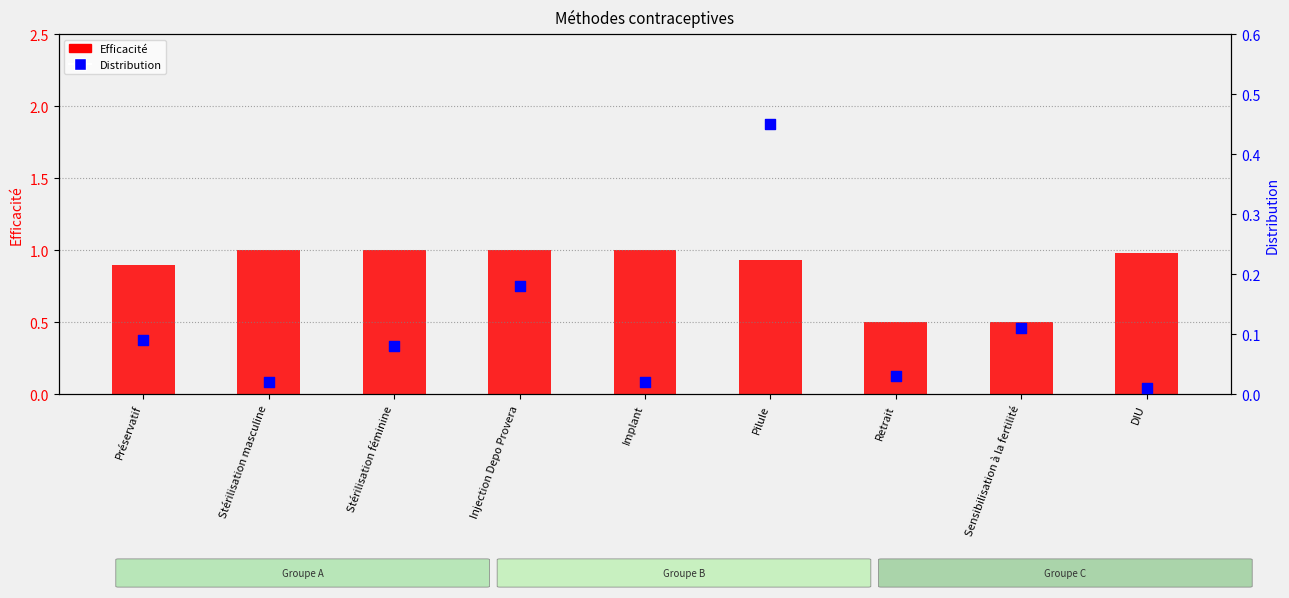

Which series contains the highest Y value?

Efficacité